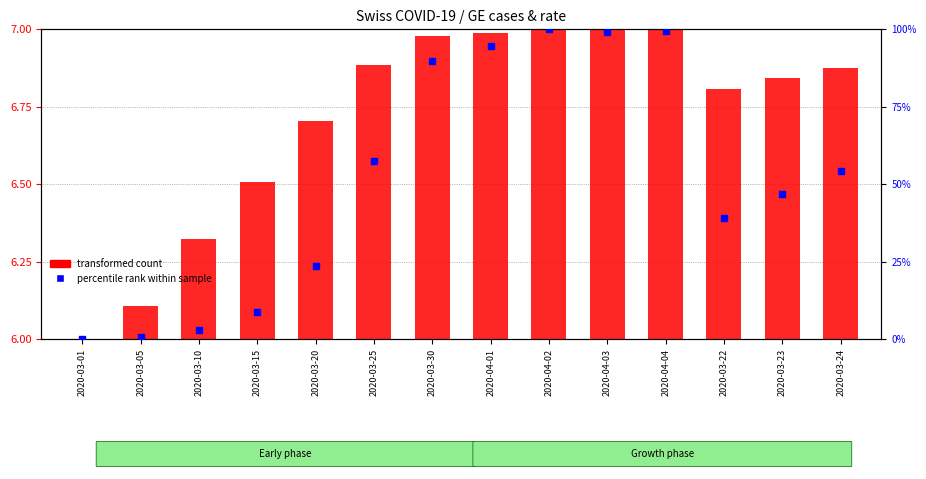

Which series contains the lowest Y value?

transformed count